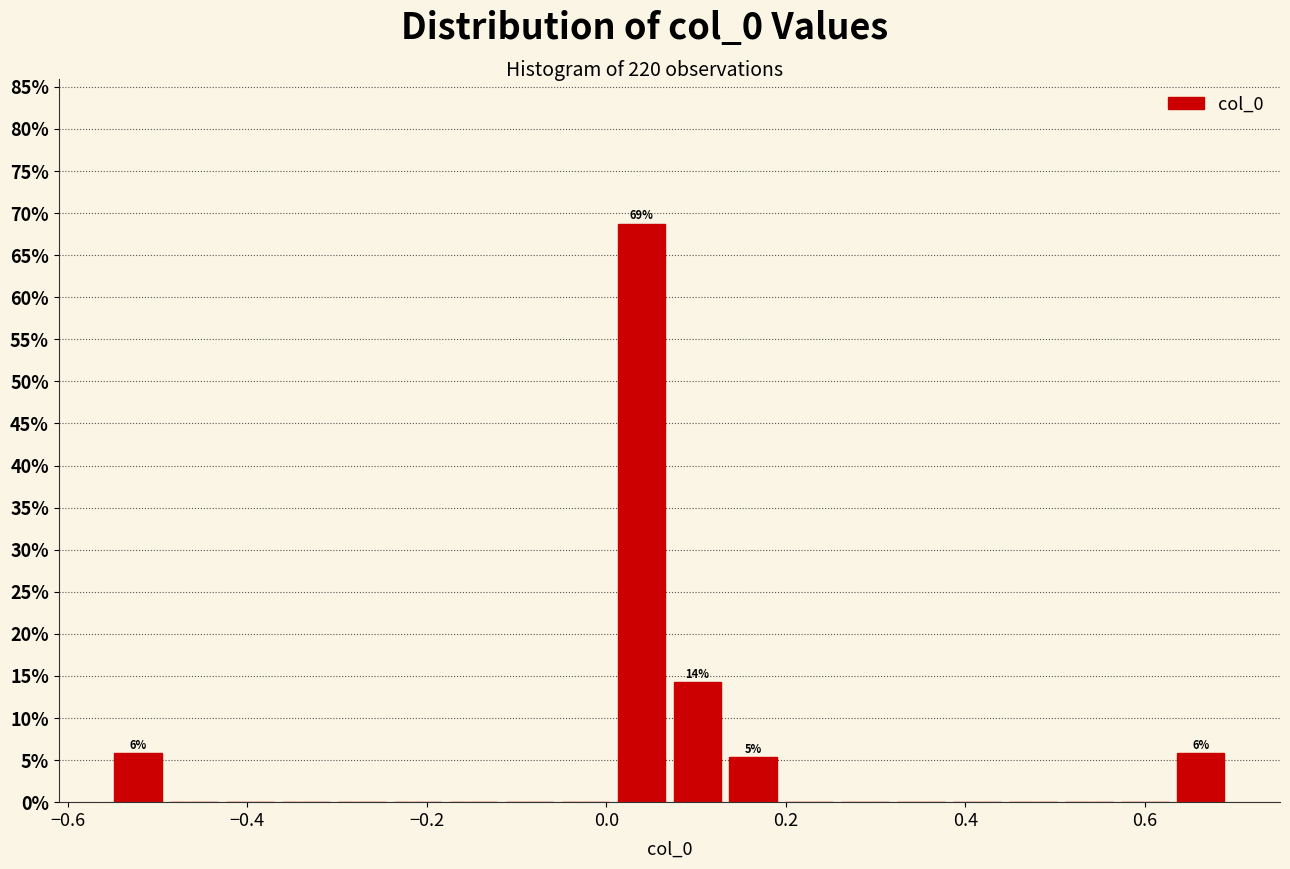

Read against the x-axis, roughly where is the centre of the tallest bar?

0.04